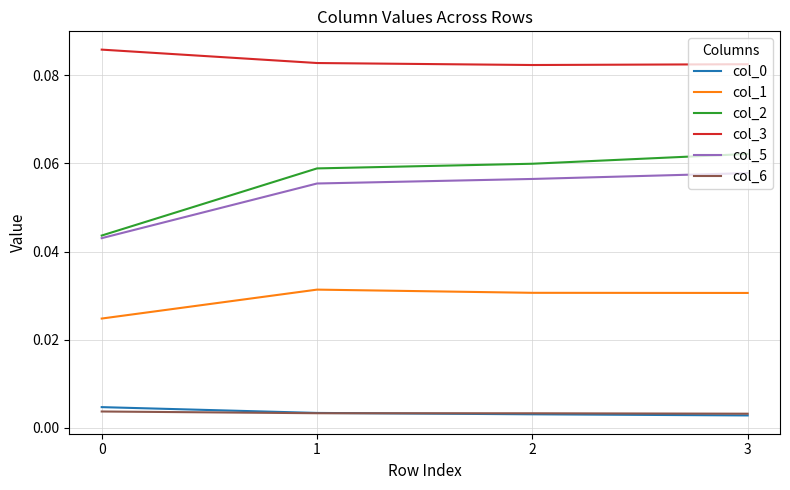

Which series has the largest range (max minus min)?

col_2